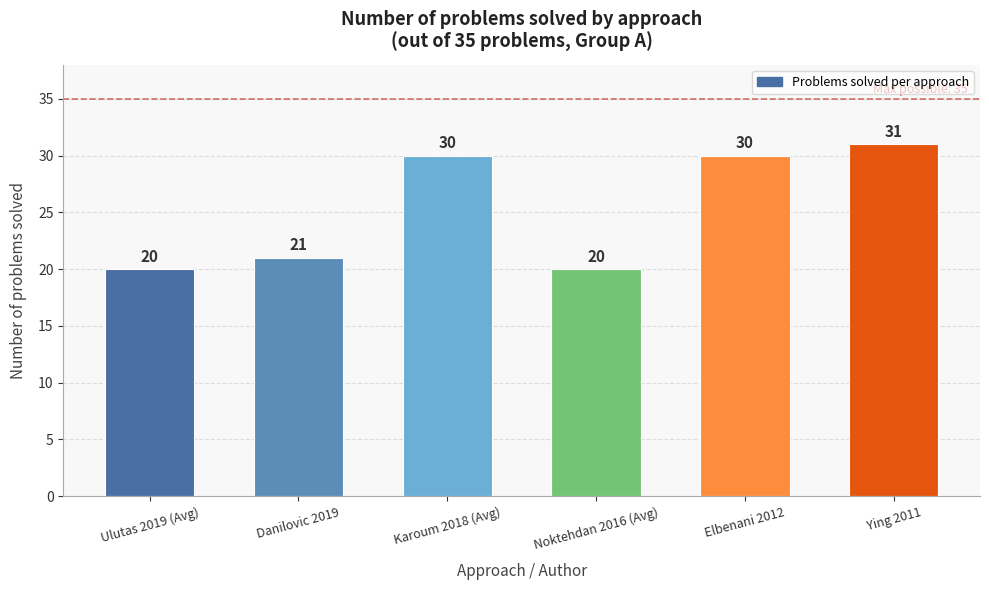

Reading left to right, extract all data points from this chart.

20	21	30	20	30	31